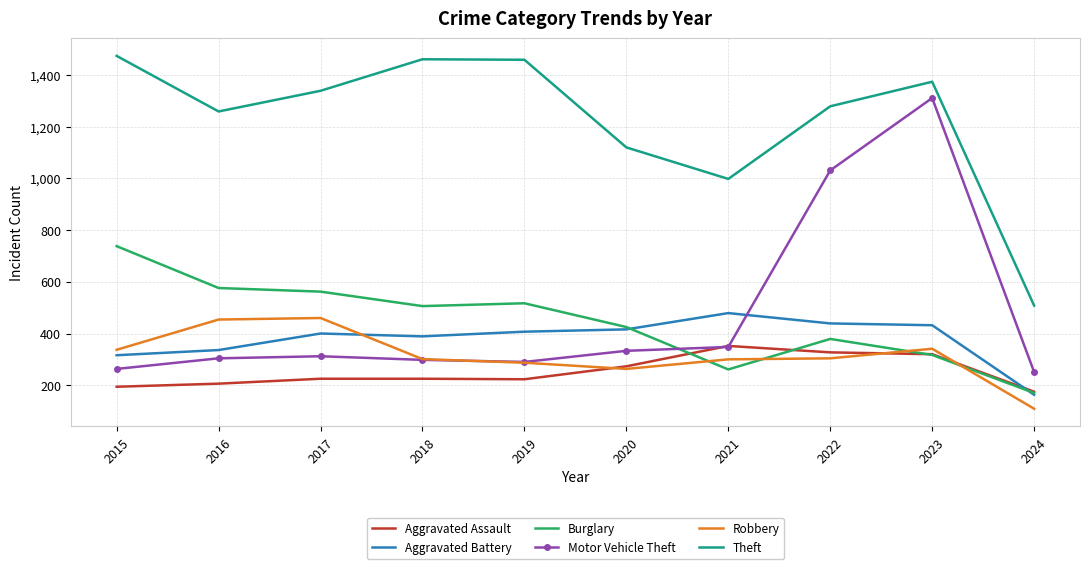

Is the value of Burglary at 2015 greater than the value of Robbery at 2022?

Yes